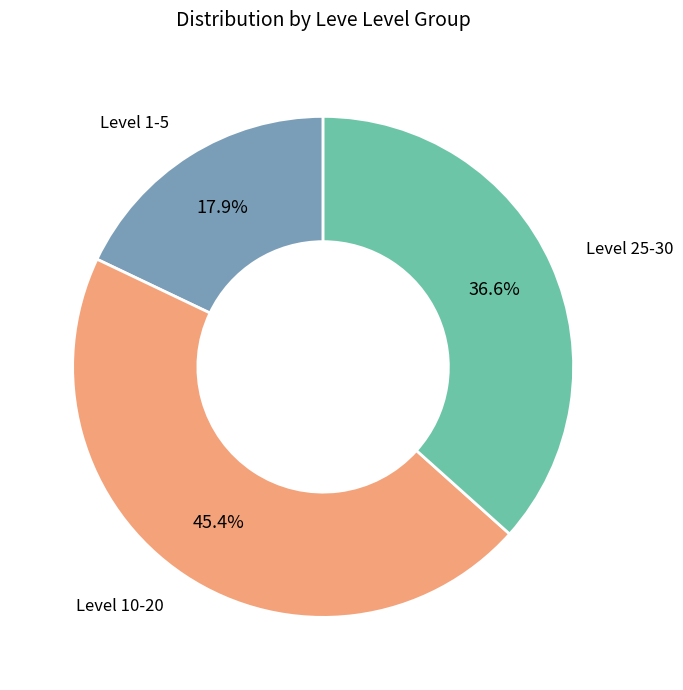

Does any single category account for the majority?

No